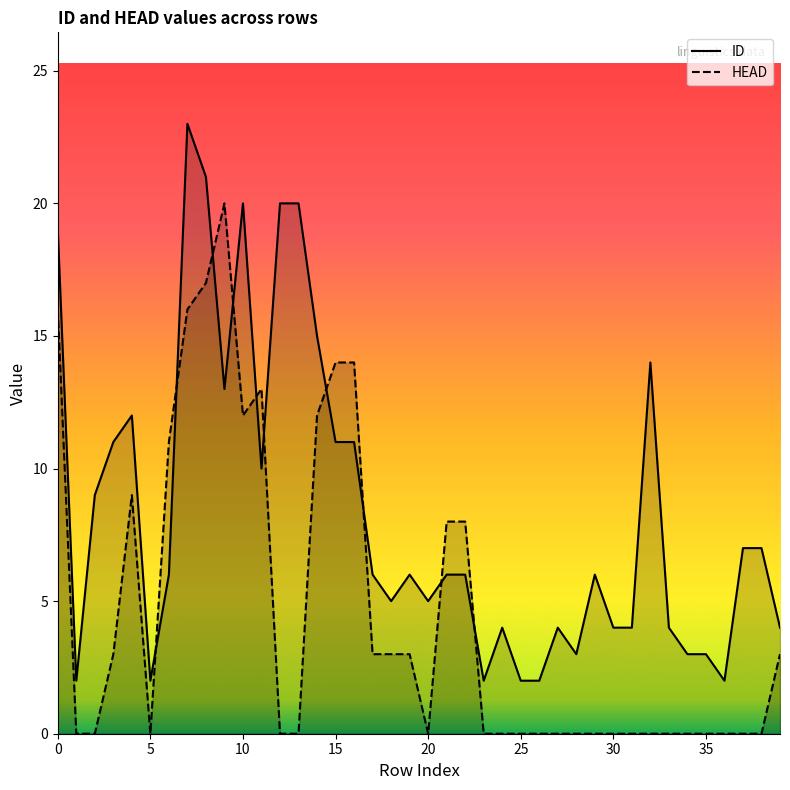

What is the difference between the highest and lowest values at 26?

2